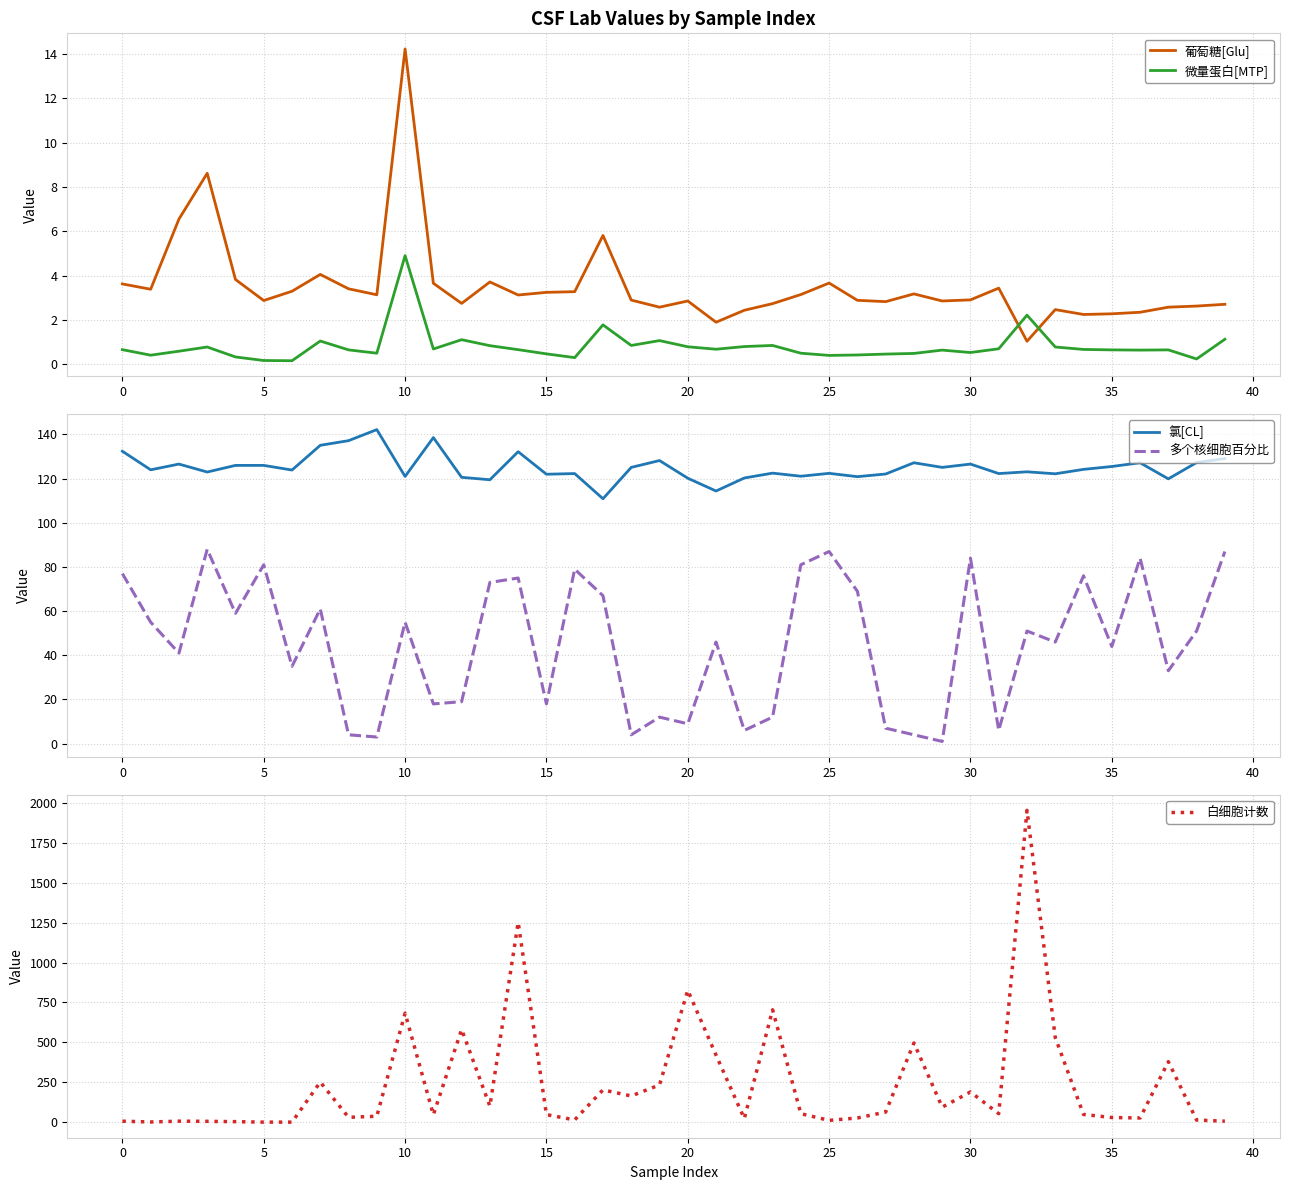

What is the difference between the second highest and second lowest values in the 多个核细胞百分比 series?

84.0